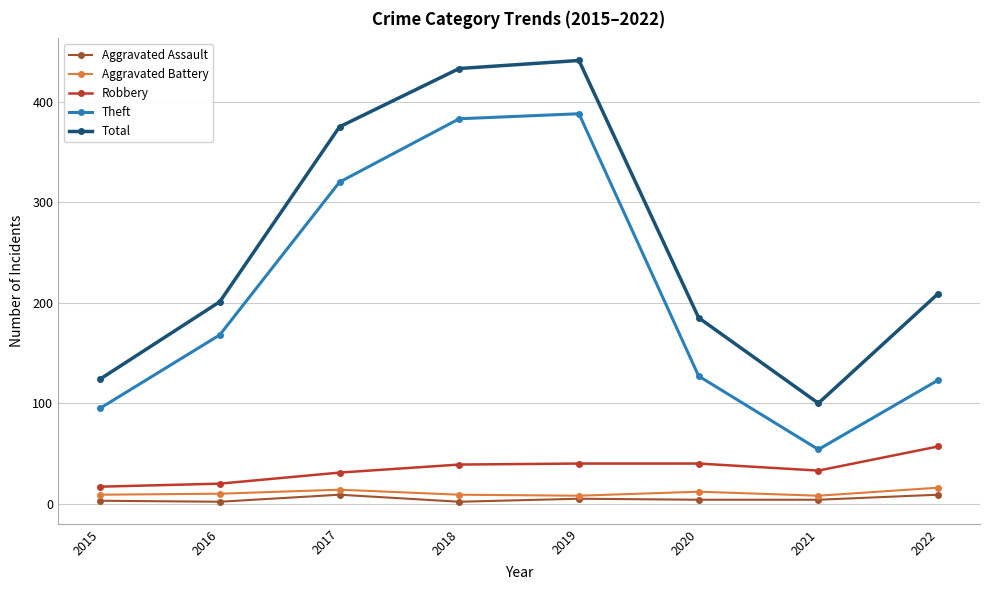

Does the chart have visible grid lines?

Yes